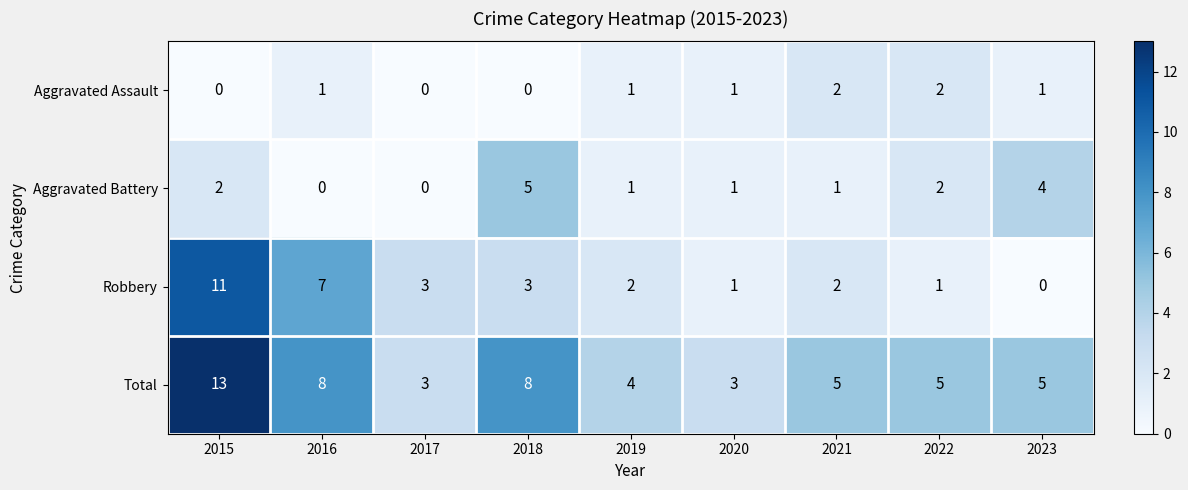

What is the sum of the Aggravated Battery values at 2020 and 2022?

3